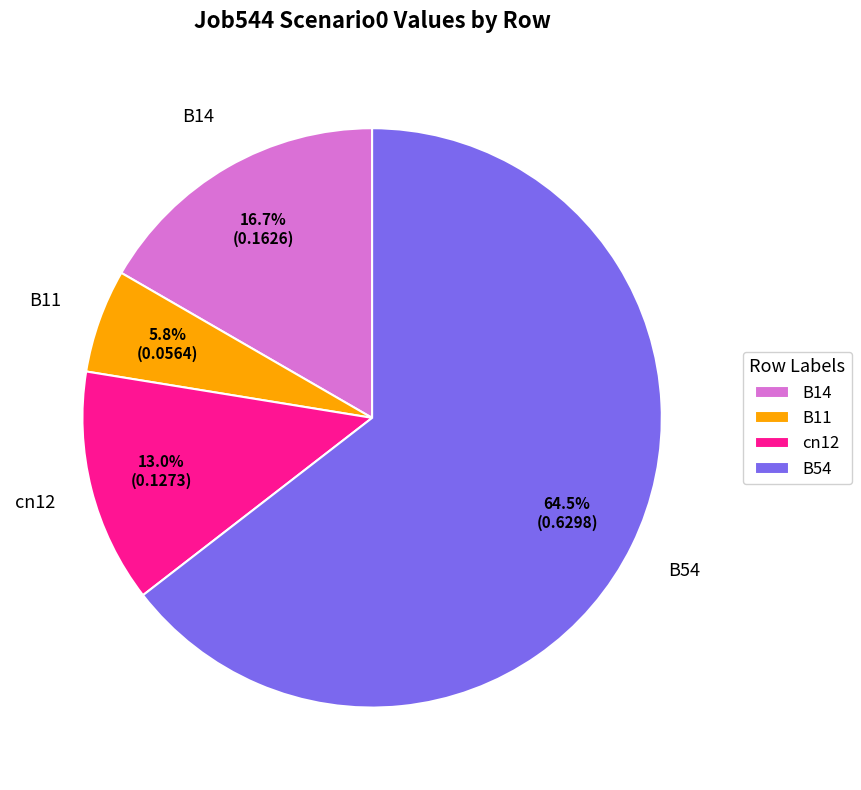

The B14 slice represents 17% of the pie. True or false?

True